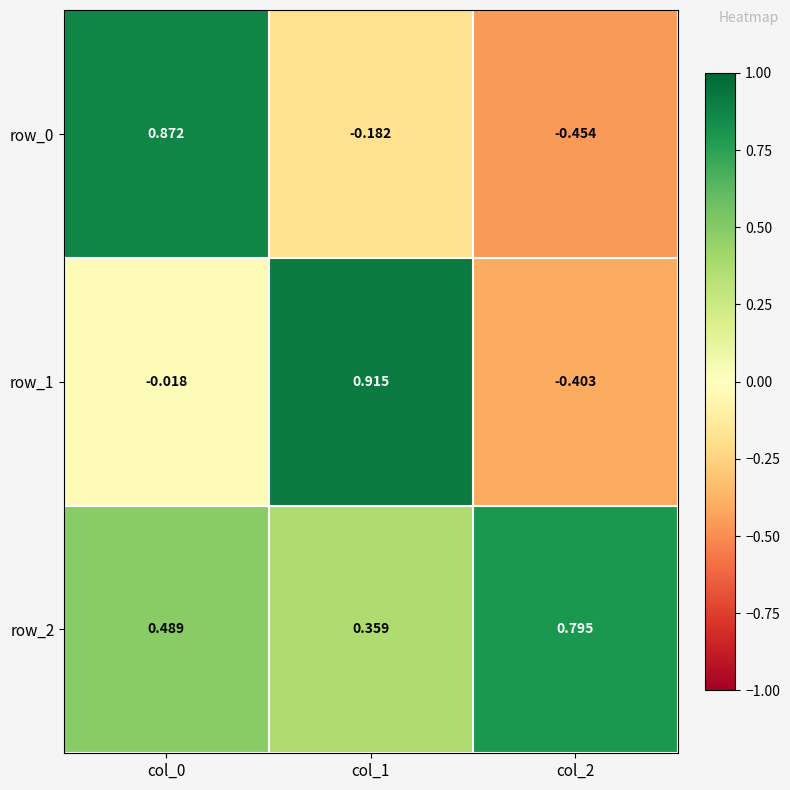

Is the value of row_1 at col_2 greater than the value of row_2 at col_0?

No